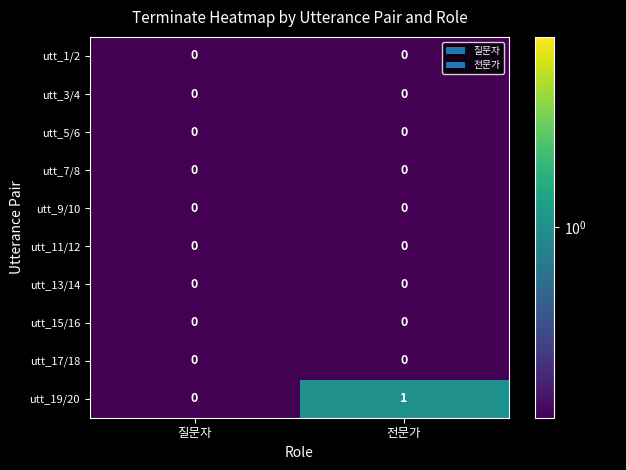

Which series has the largest total across all categories?

utt_19/20